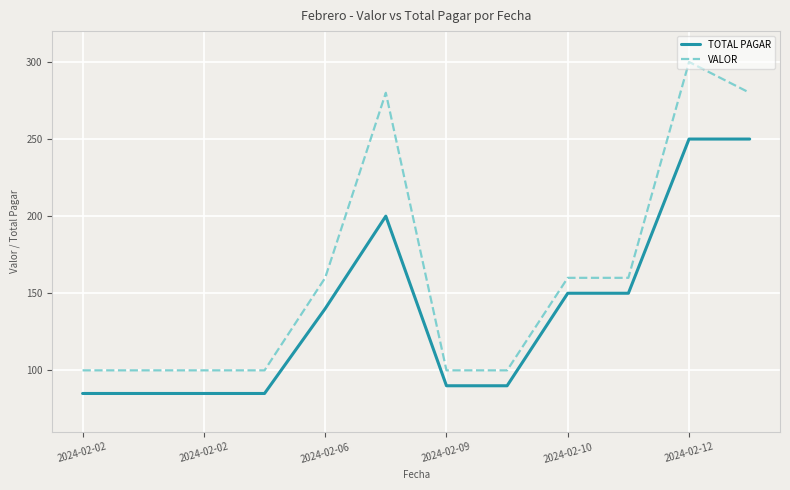

Reading left to right, what are all the values shown in this chart?

TOTAL PAGAR: 85	85	85	85	140	200	90	90	150	150	250	250
VALOR: 100	100	100	100	160	280	100	100	160	160	300	280